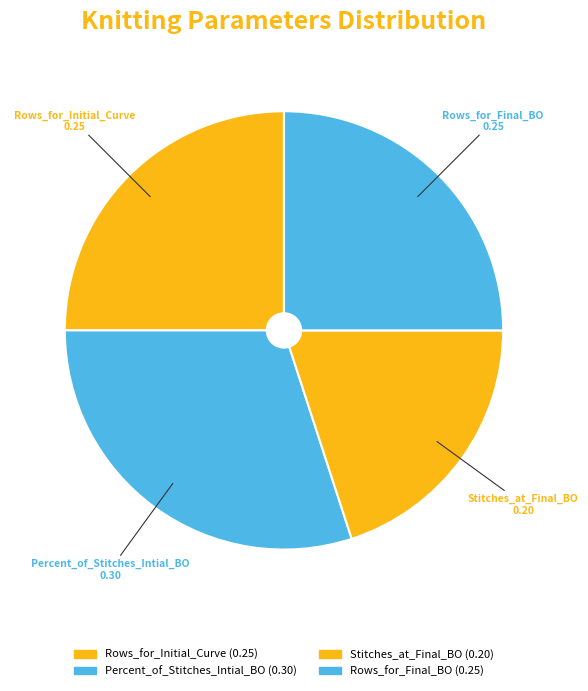

Rank the categories by value from lowest to highest.

Stitches_at_Final_BO, Rows_for_Initial_Curve, Rows_for_Final_BO, Percent_of_Stitches_Intial_BO